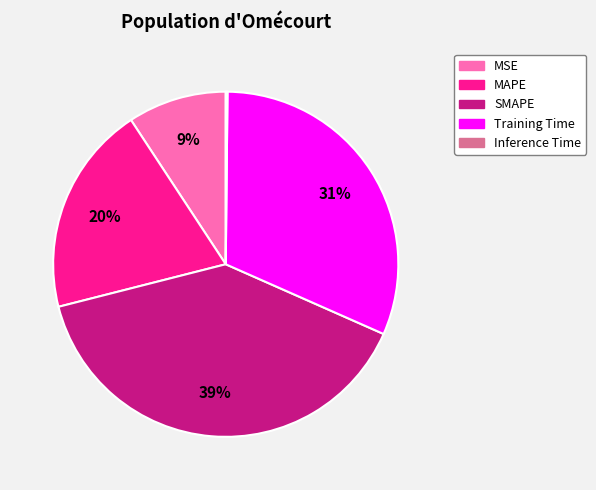

What is the largest slice in the pie chart?

SMAPE